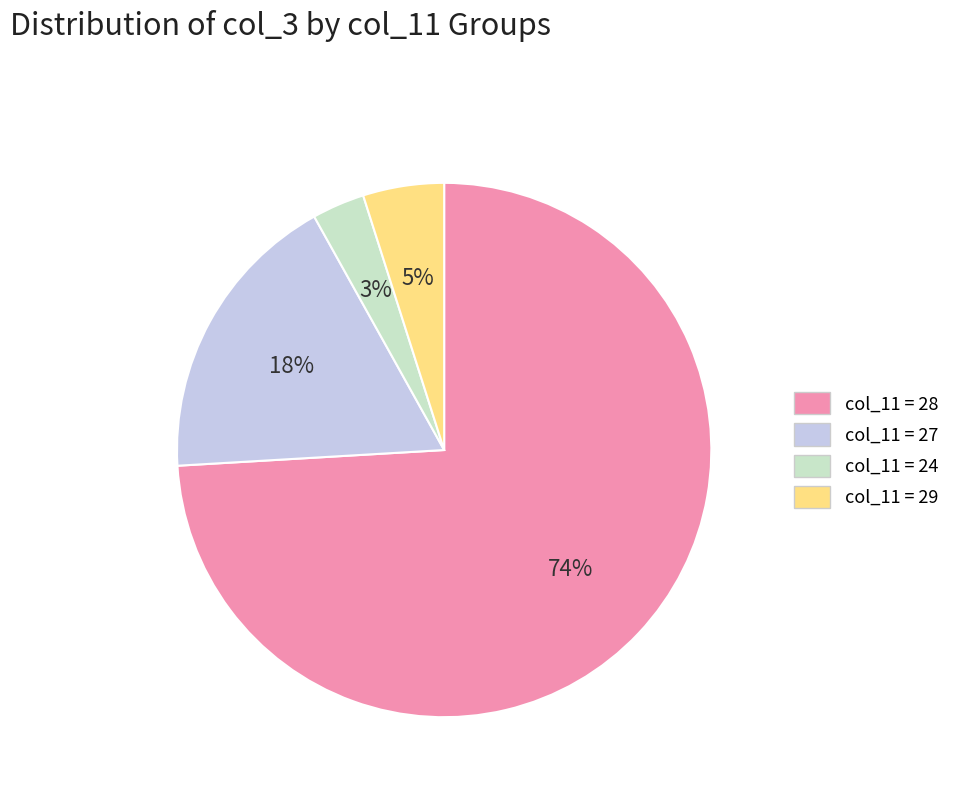

Is there a majority slice in this chart?

Yes